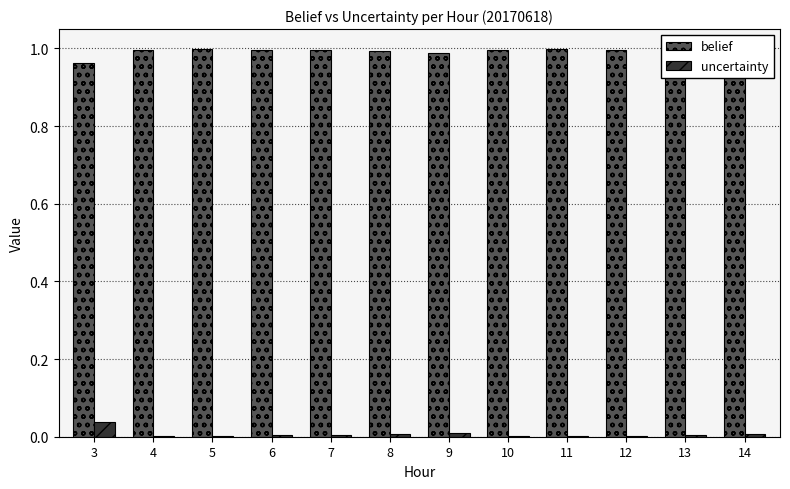

The belief series shows 0.4 at 8. True or false?

False